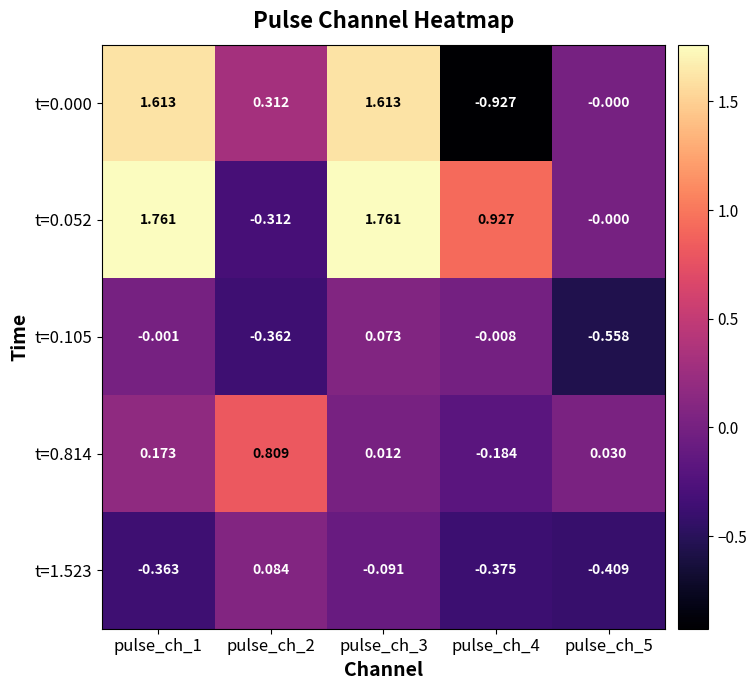

Count the number of data series in this chart.

5